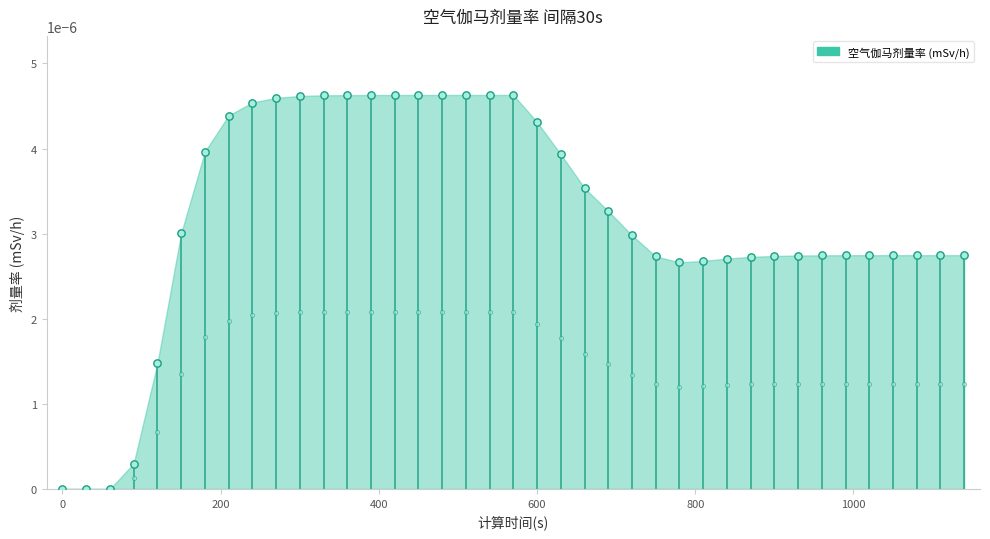

Which has a higher value, 720 or 1080?

720